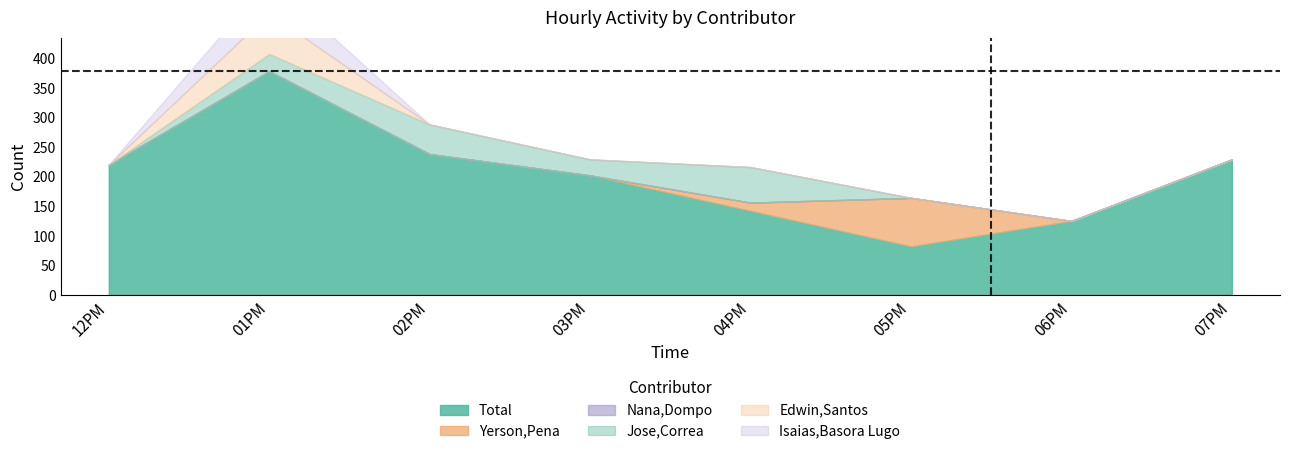

How many lines are shown in the chart?

6